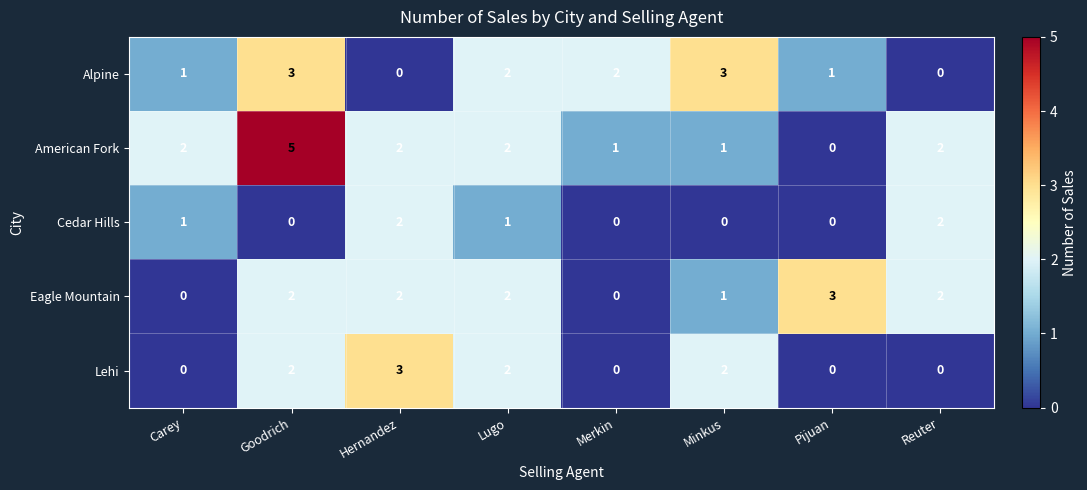

How many categories are shown in the chart?

8